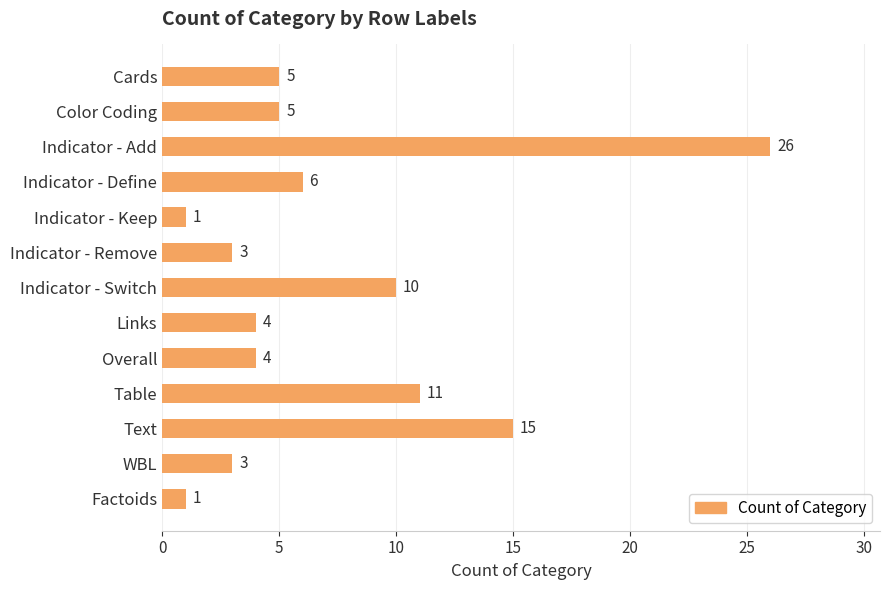

What is the label of the 6th bar from the bottom?

Links